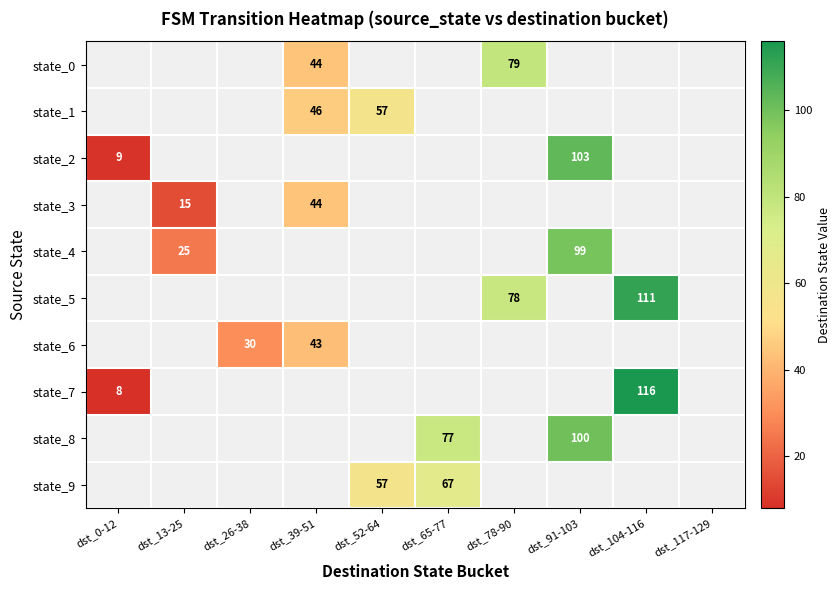

The value of state_7 at dst_104-116 is 27. True or false?

False